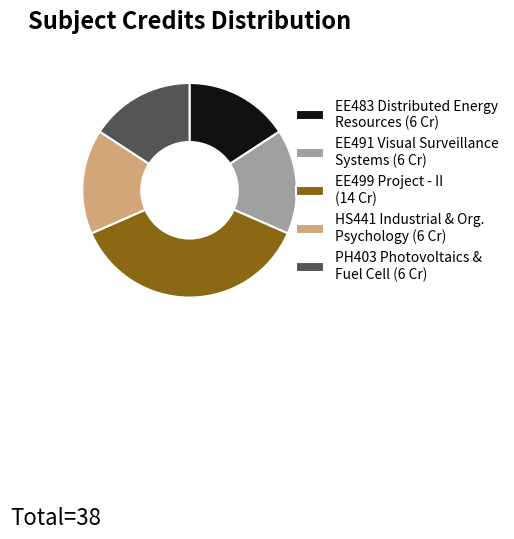

True or false: HS441 Industrial & Org. Psychology (6 Cr) accounts for 16% of the total.

True